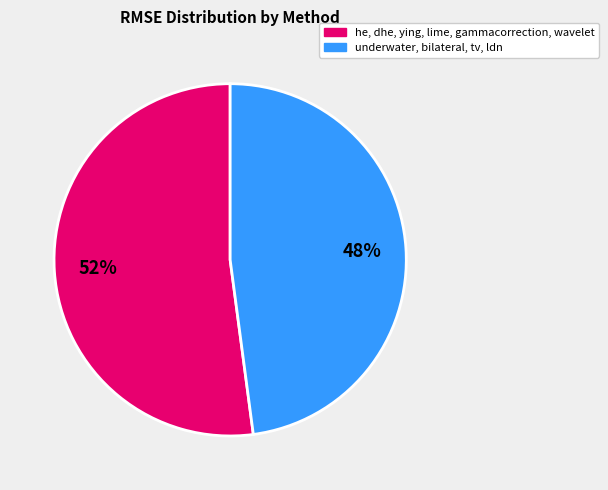

To the nearest percent, what is the difference between the largest and smallest slice percentages?

4%